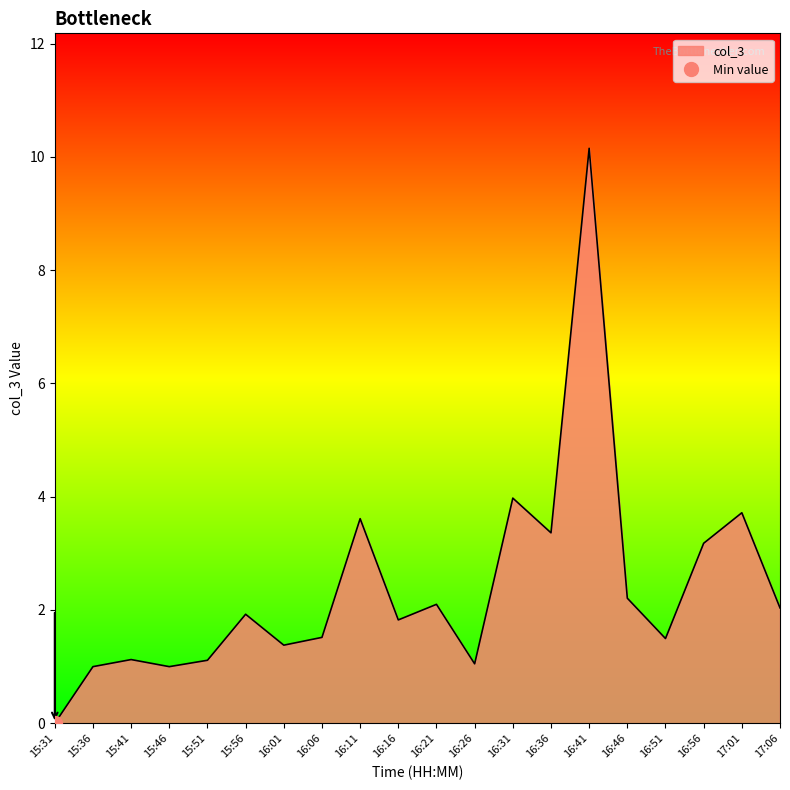

At which category does the chart reach its minimum across all series?

15:31